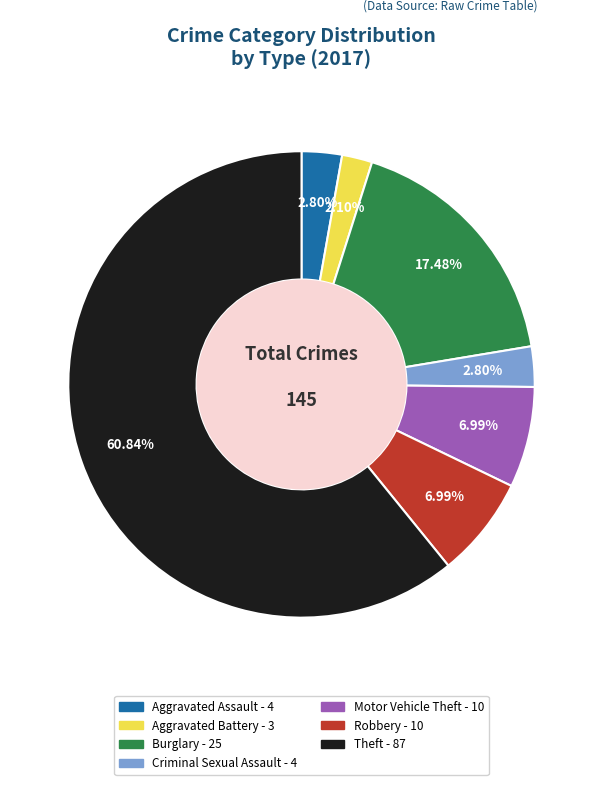

The Robbery slice represents 7% of the pie. True or false?

True